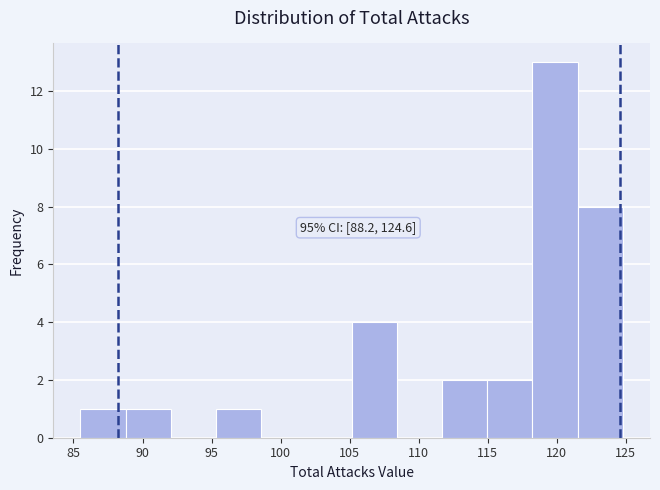

Over which range of the x-axis is the bar tallest?

118.5 to 121.5